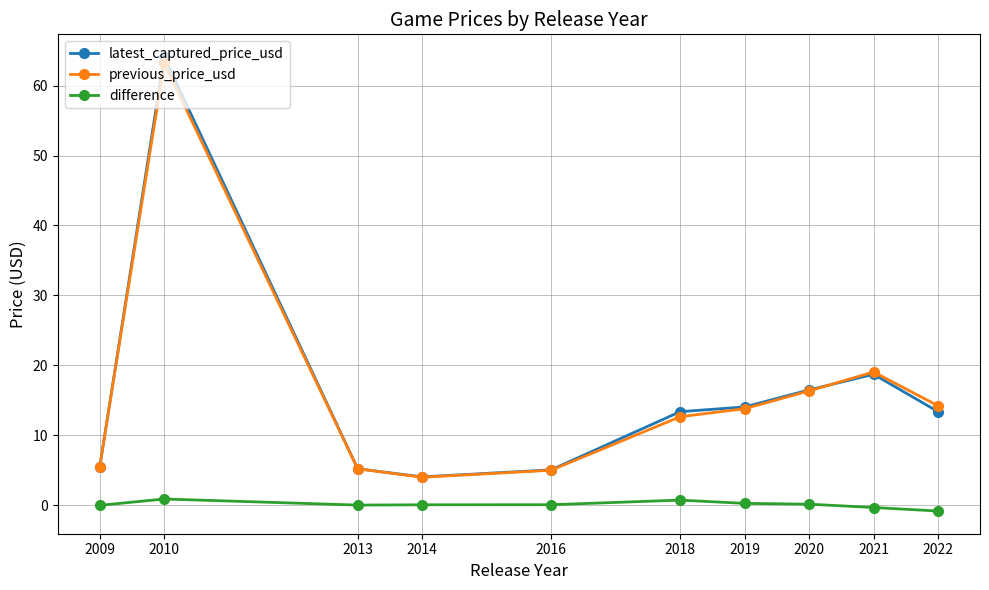

True or false: difference has a value of 0.1 at 2016.

True